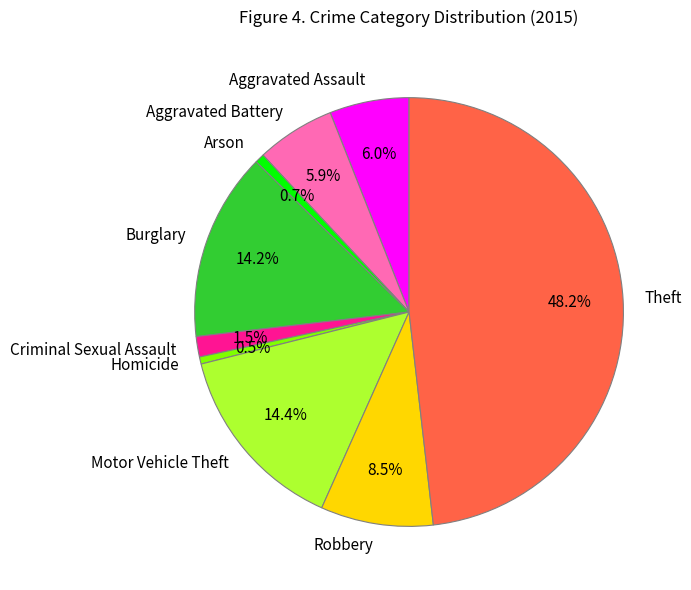

Count the number of slices in the pie.

9